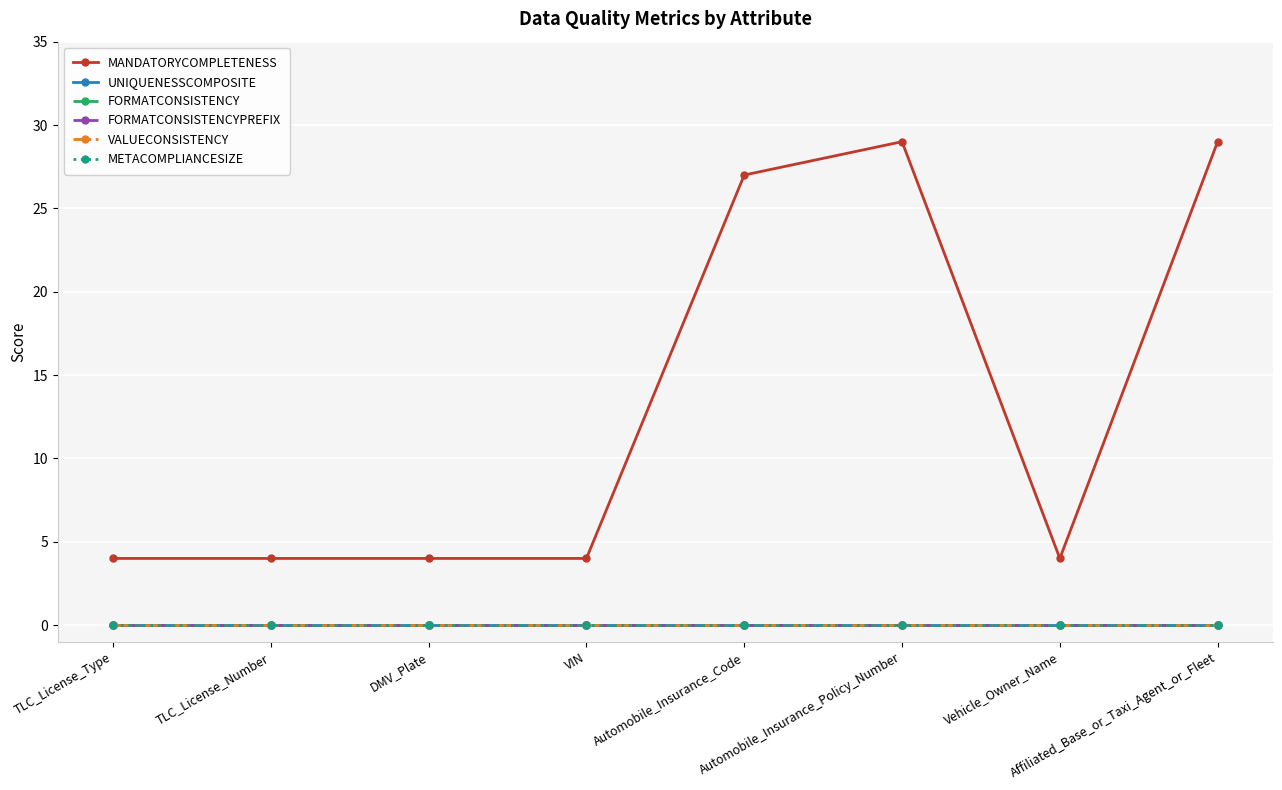

Is the value of FORMATCONSISTENCY at Affiliated_Base_or_Taxi_Agent_or_Fleet greater than the value of METACOMPLIANCESIZE at Affiliated_Base_or_Taxi_Agent_or_Fleet?

No